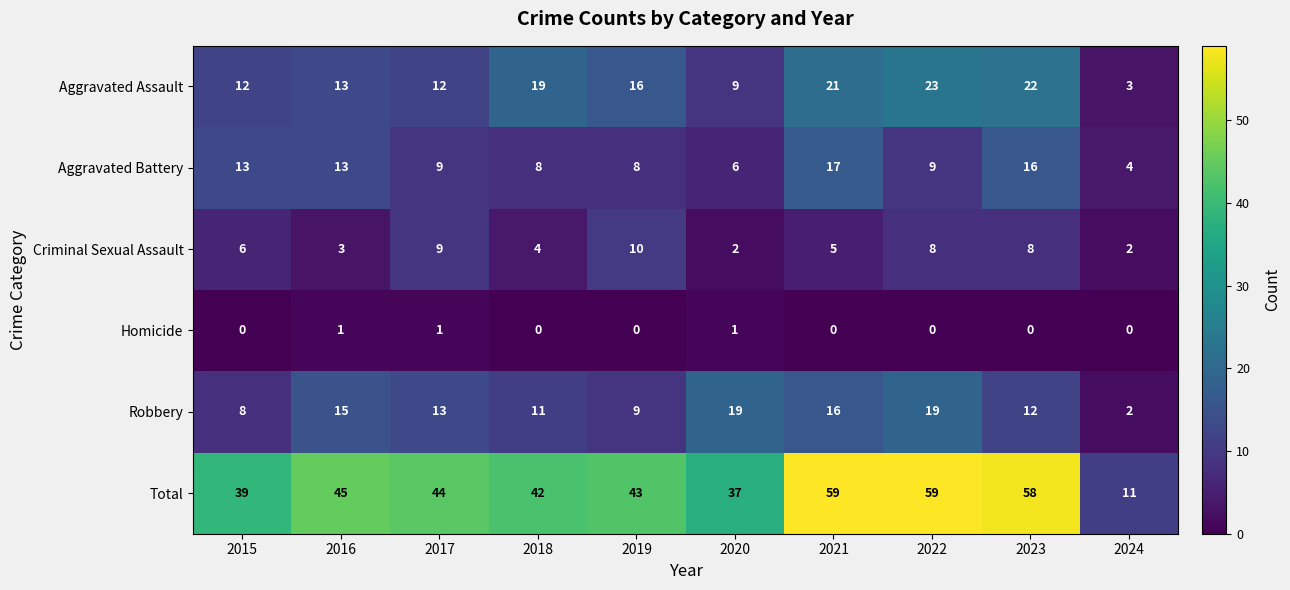

List the series in order of their peak value, lowest first.

Homicide, Criminal Sexual Assault, Aggravated Battery, Robbery, Aggravated Assault, Total